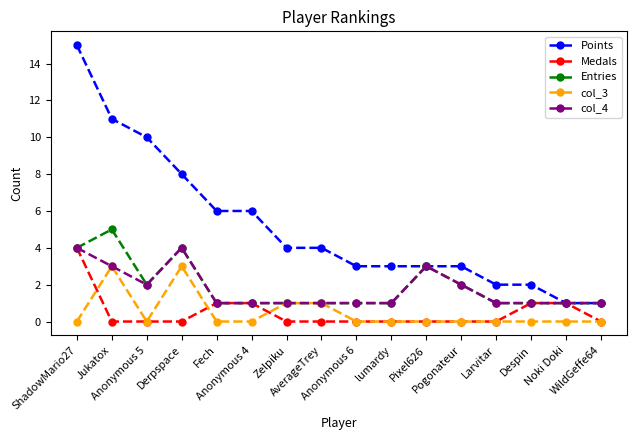

Reading left to right, what are all the values shown in this chart?

Points: ShadowMario27=15	Jukatox=11	Anonymous 5=10	Derpspace=8	Fech=6	Anonymous 4=6	Zelpiku=4	AverageTrey=4	Anonymous 6=3	lumardy=3	Pixel626=3	Pogonateur=3	Larvitar=2	Despin=2	Noki Doki=1	WildGeffe64=1
Medals: ShadowMario27=4	Jukatox=0	Anonymous 5=0	Derpspace=0	Fech=1	Anonymous 4=1	Zelpiku=0	AverageTrey=0	Anonymous 6=0	lumardy=0	Pixel626=0	Pogonateur=0	Larvitar=0	Despin=1	Noki Doki=1	WildGeffe64=0
Entries: ShadowMario27=4	Jukatox=5	Anonymous 5=2	Derpspace=4	Fech=1	Anonymous 4=1	Zelpiku=1	AverageTrey=1	Anonymous 6=1	lumardy=1	Pixel626=3	Pogonateur=2	Larvitar=1	Despin=1	Noki Doki=1	WildGeffe64=1
col_3: ShadowMario27=0	Jukatox=3	Anonymous 5=0	Derpspace=3	Fech=0	Anonymous 4=0	Zelpiku=1	AverageTrey=1	Anonymous 6=0	lumardy=0	Pixel626=0	Pogonateur=0	Larvitar=0	Despin=0	Noki Doki=0	WildGeffe64=0
col_4: ShadowMario27=4	Jukatox=3	Anonymous 5=2	Derpspace=4	Fech=1	Anonymous 4=1	Zelpiku=1	AverageTrey=1	Anonymous 6=1	lumardy=1	Pixel626=3	Pogonateur=2	Larvitar=1	Despin=1	Noki Doki=1	WildGeffe64=1